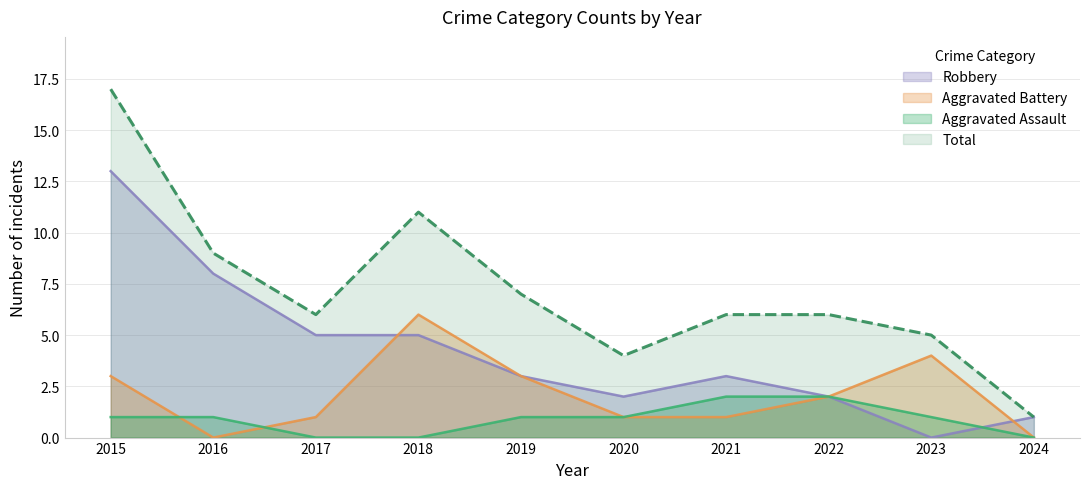

At which label does Robbery reach its minimum?

2023